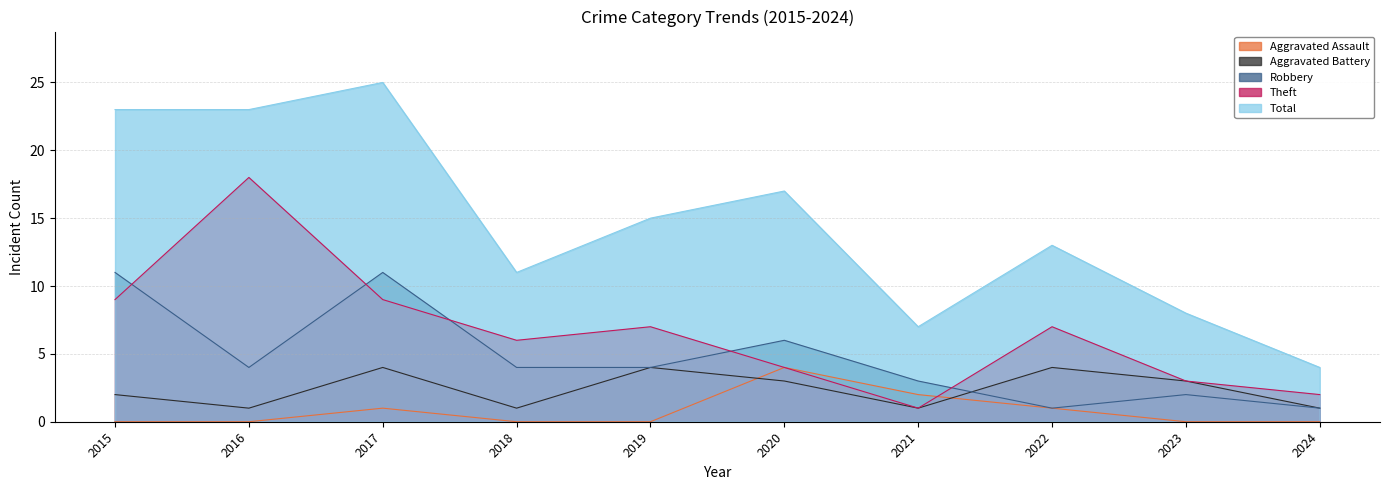

What is the value of the Theft point at the 4th from the left?

6